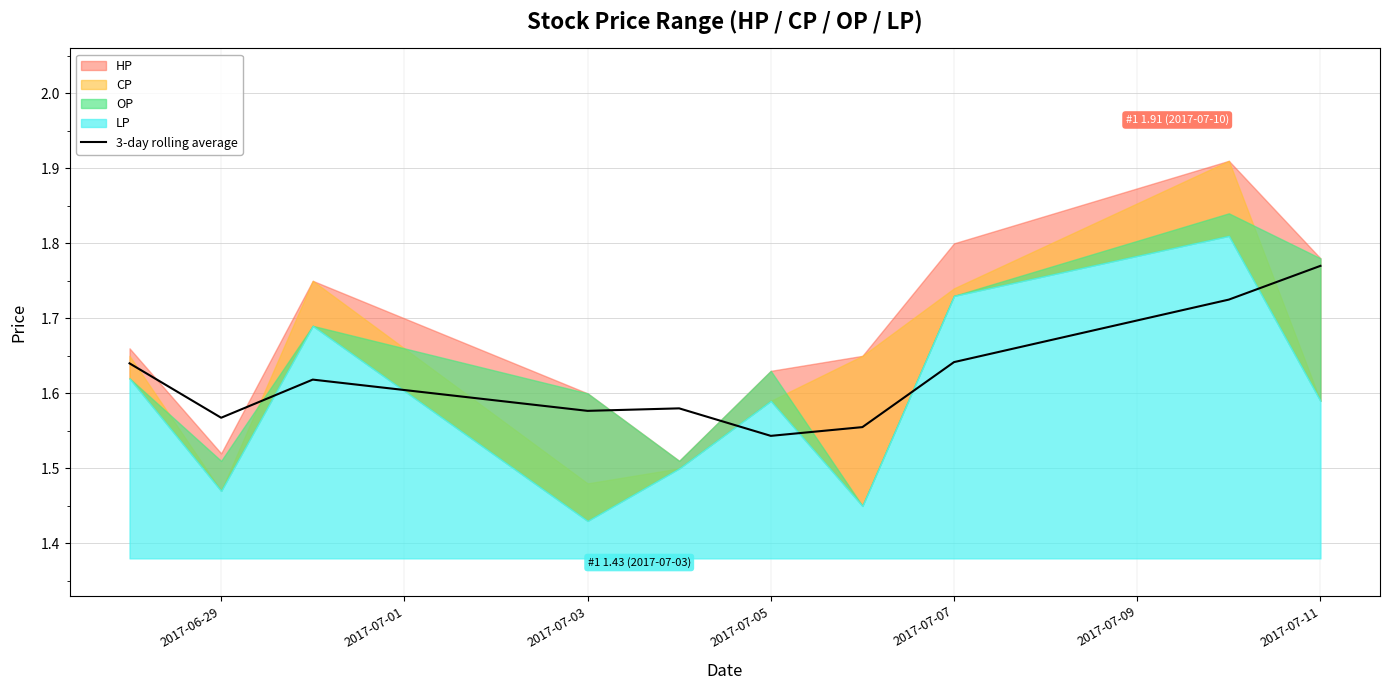

How many categories are shown in the chart?

10